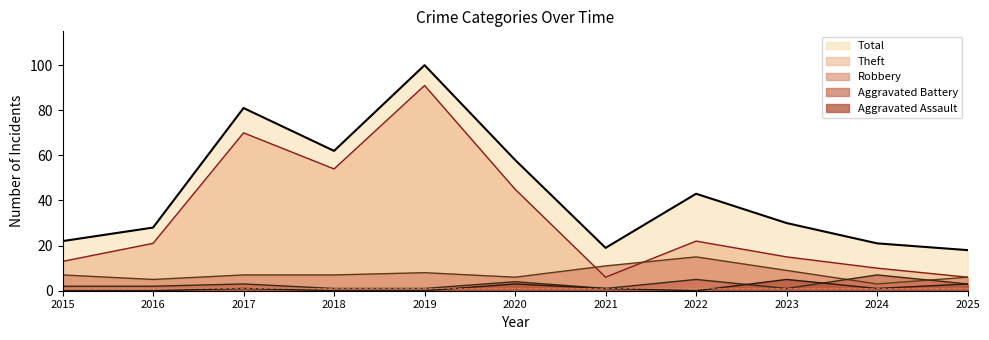

What is the difference between the maximum and second lowest values in the Robbery series?

10